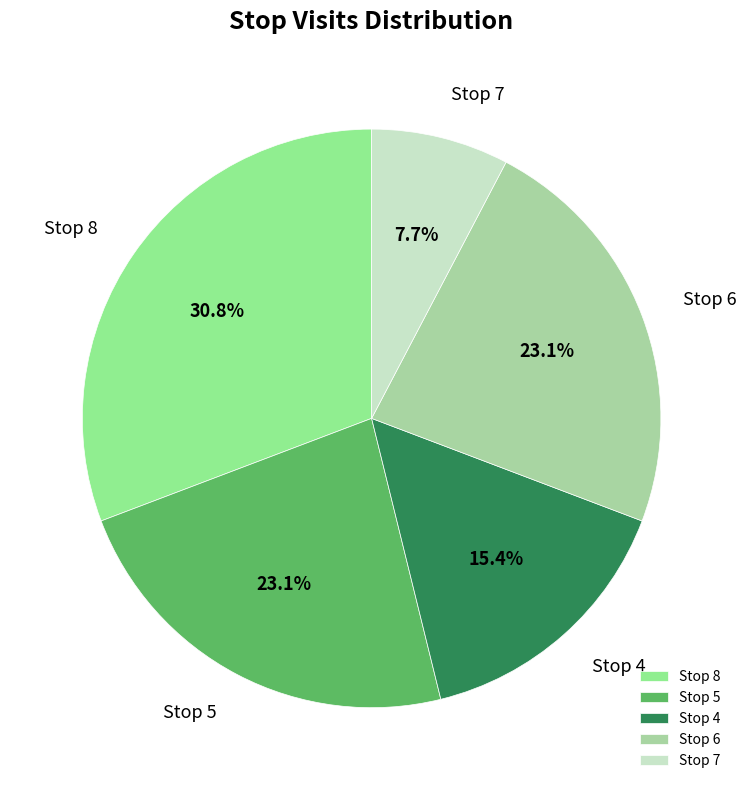

Is there a majority slice in this chart?

No